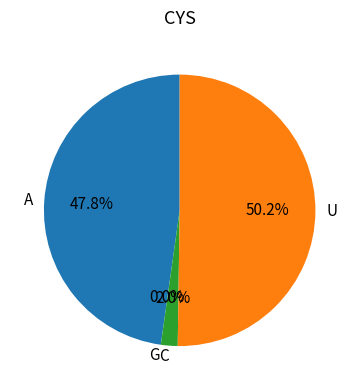

Between A and C, which is larger?

A